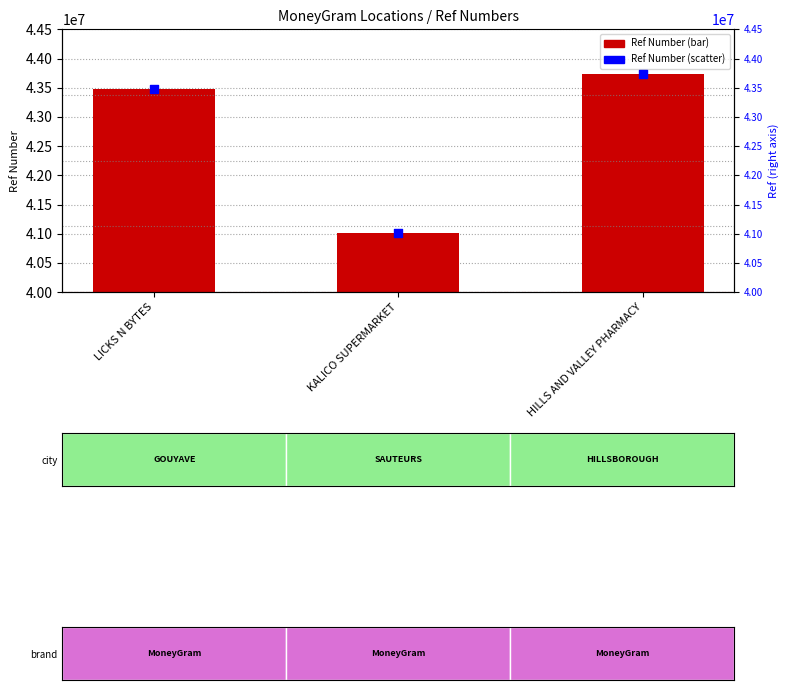

What is the ratio of the value at HILLS AND VALLEY PHARMACY to the value at LICKS N BYTES?

1.0